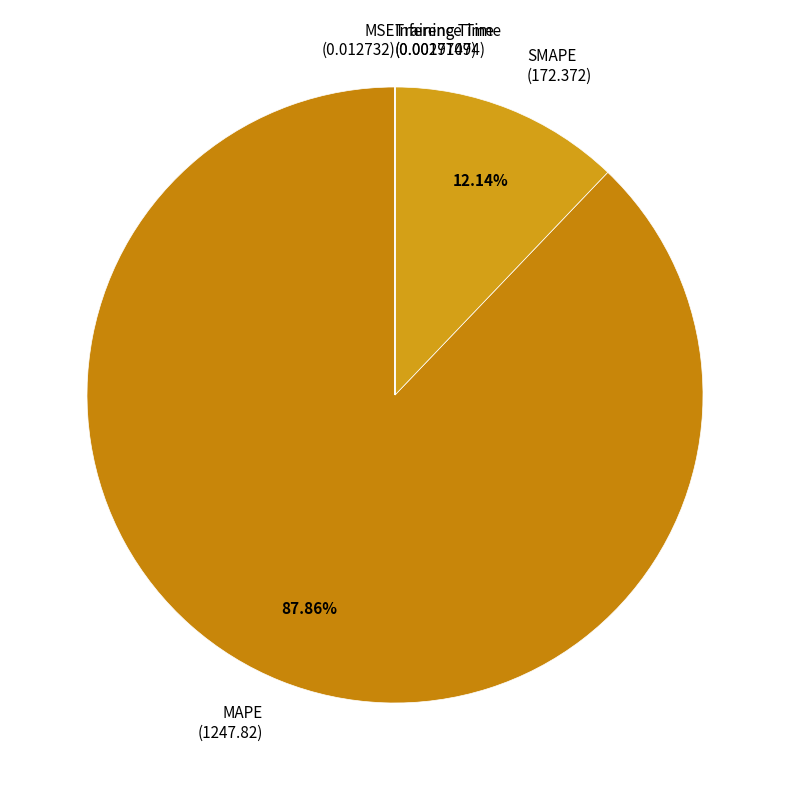

Is the sum of SMAPE and MAPE greater than half?

Yes